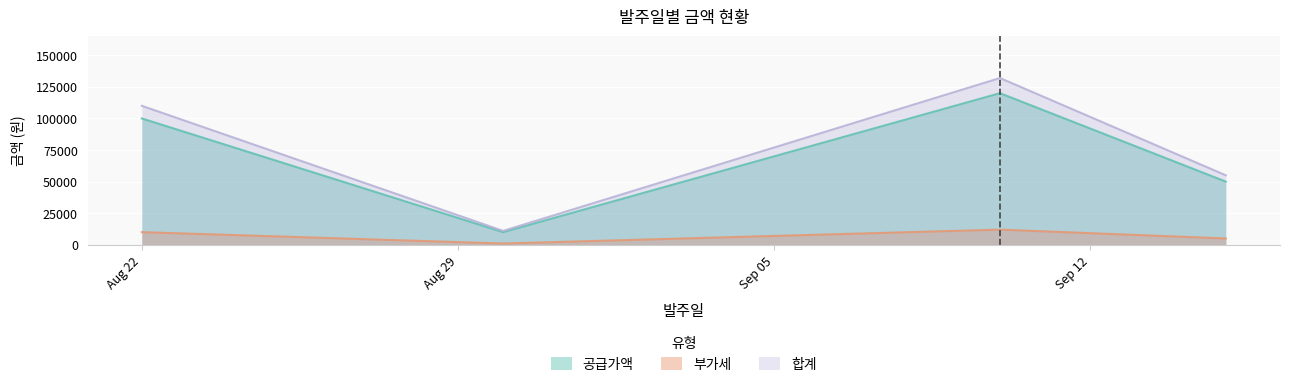

What is the difference between the second highest and minimum values in the 부가세 series?

9000